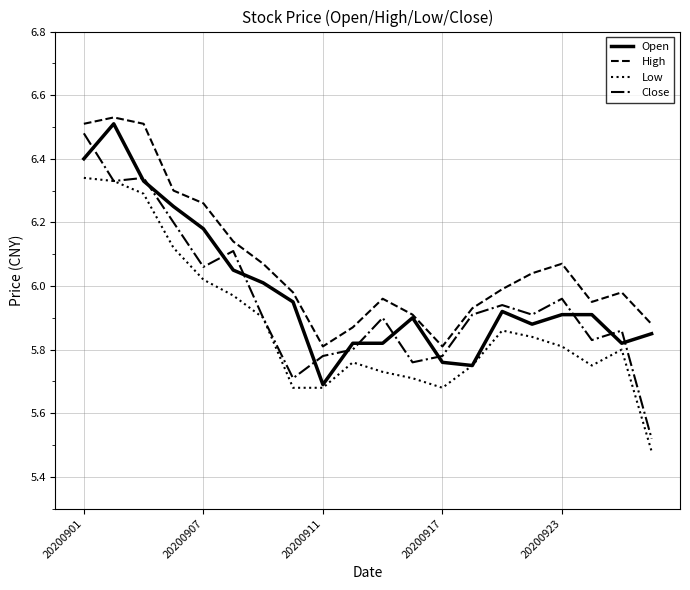

True or false: High and Low intersect in this chart.

False